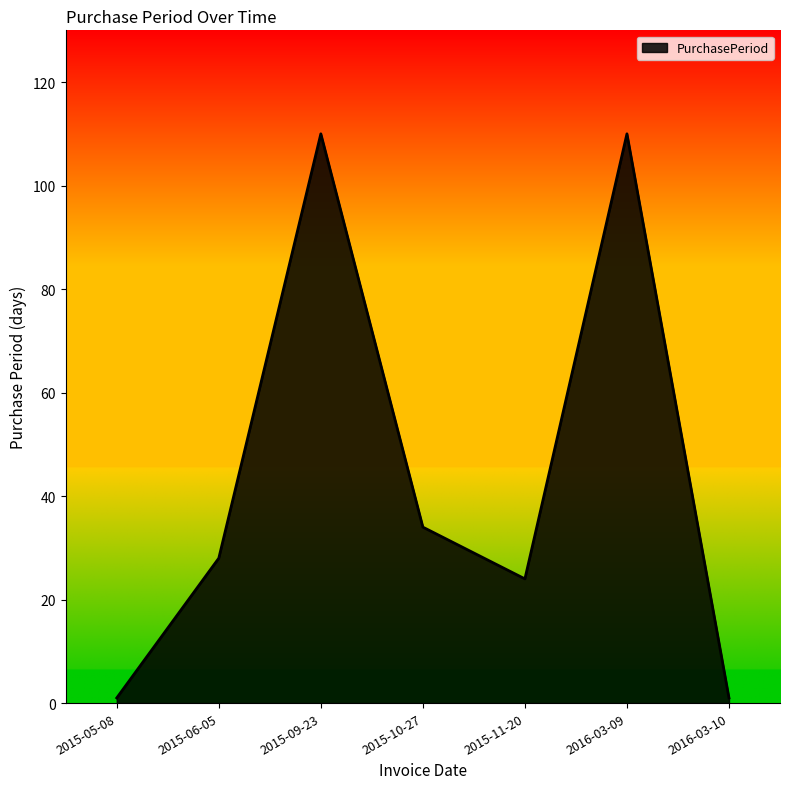

What position from the left is 2016-03-10?

7